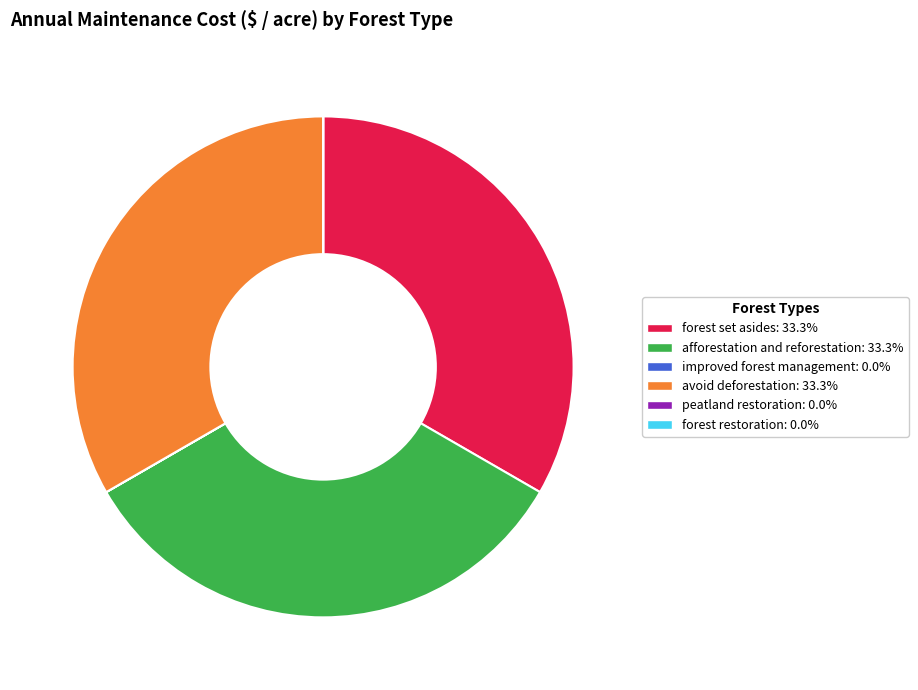

What is the ratio of the value at forest set asides to the value at avoid deforestation?

1.0